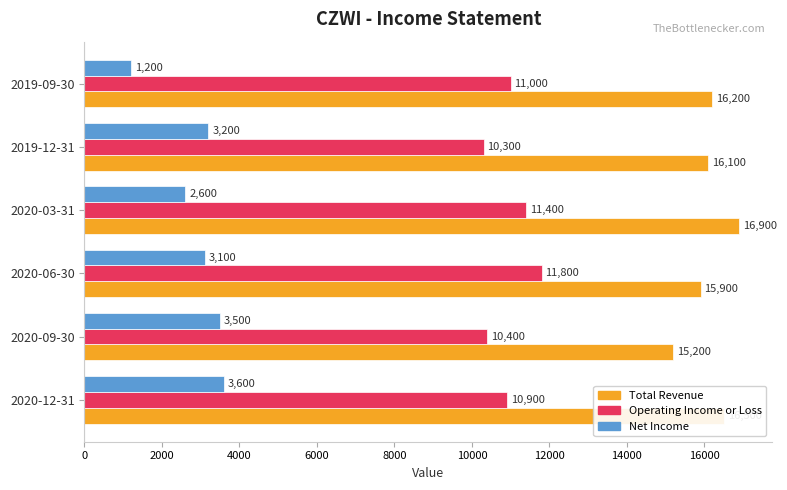

What is the minimum value shown in the chart?

1200